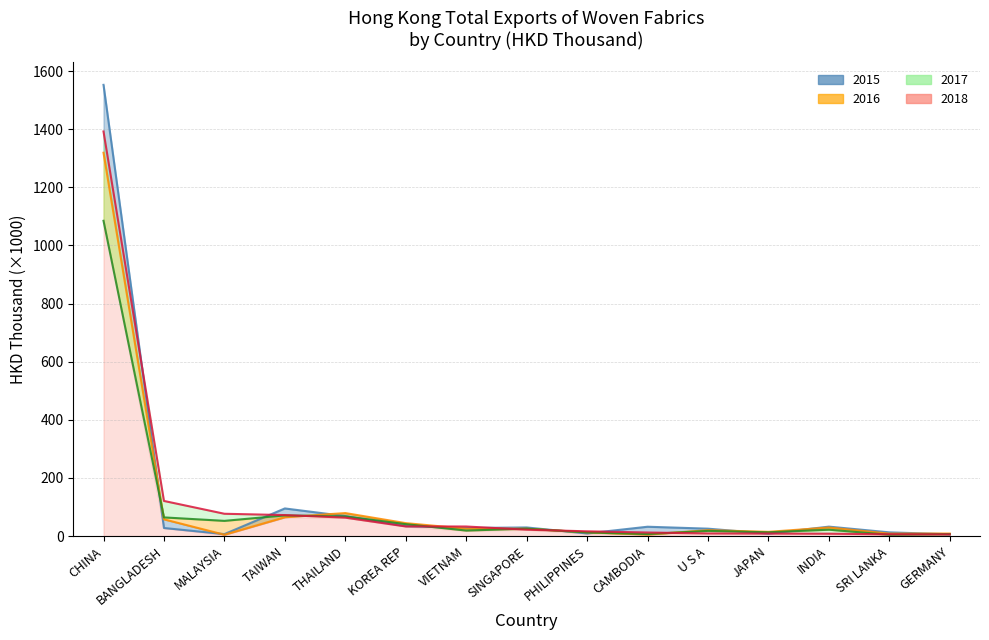

What is the spread (max minus min) of values at CAMBODIA?

26.9